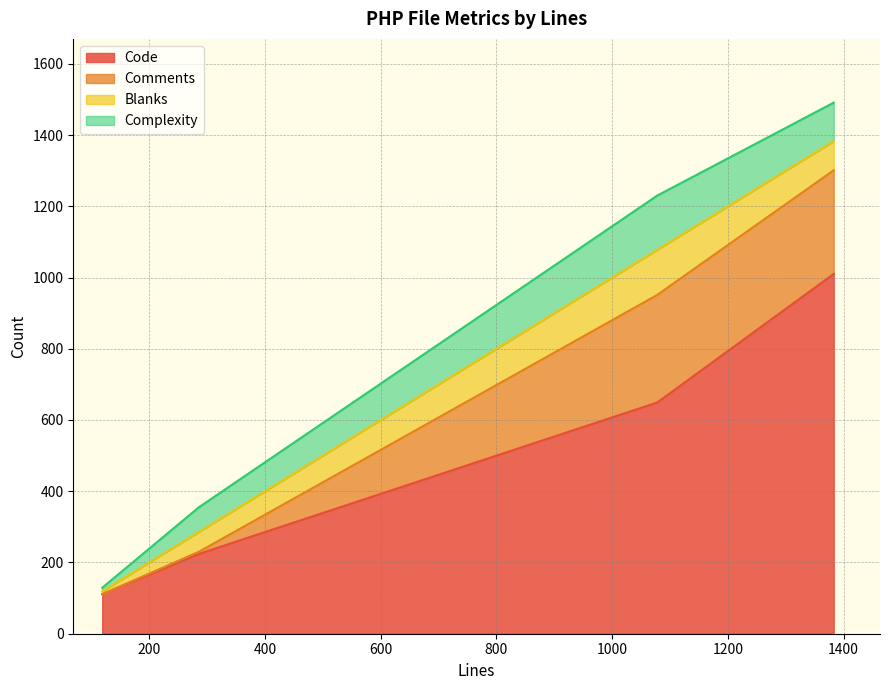

At how many categories does at least one series exceed 478?

2